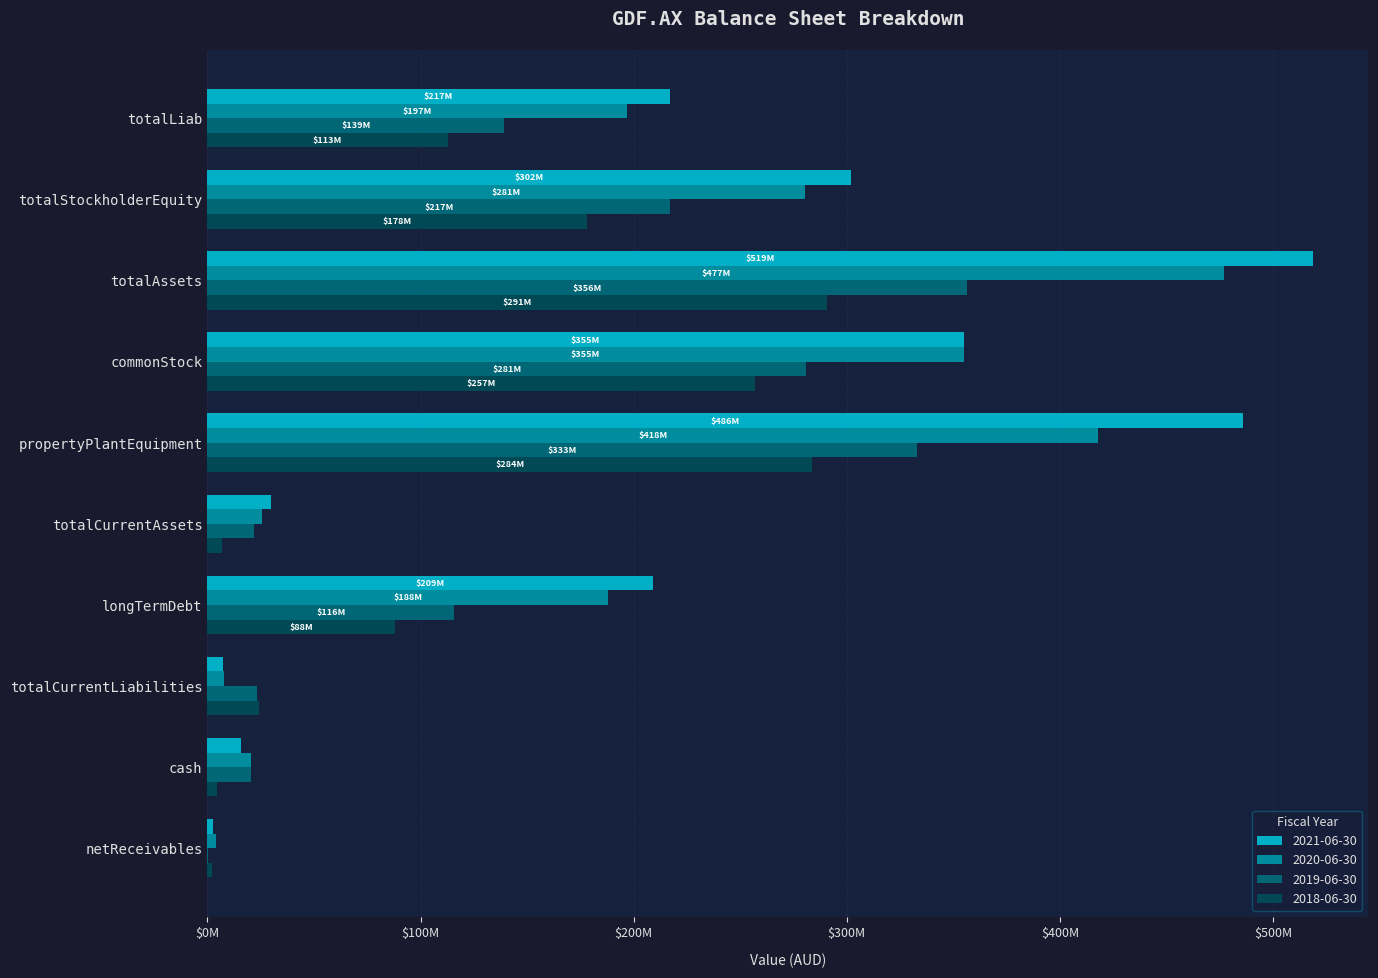

Reading right to left, extract all data points from this chart.

2021-06-30: netReceivables=2404000	cash=15534000	totalCurrentLiabilities=7393000	longTermDebt=209030000	totalCurrentAssets=29932000	propertyPlantEquipment=485881000	commonStock=354993000	totalAssets=518847000	totalStockholderEquity=301970000	totalLiab=216877000
2020-06-30: netReceivables=4219000	cash=20488000	totalCurrentLiabilities=7823000	longTermDebt=188189000	totalCurrentAssets=25779000	propertyPlantEquipment=417904000	commonStock=354993000	totalAssets=477269000	totalStockholderEquity=280558000	totalLiab=196711000
2019-06-30: netReceivables=331000	cash=20213000	totalCurrentLiabilities=23218000	longTermDebt=115697000	totalCurrentAssets=21654000	propertyPlantEquipment=332806000	commonStock=281112000	totalAssets=356334000	totalStockholderEquity=217096000	totalLiab=139238000
2018-06-30: netReceivables=1896000	cash=4523000	totalCurrentLiabilities=24189000	longTermDebt=88016000	totalCurrentAssets=6677000	propertyPlantEquipment=283932000	commonStock=256870000	totalAssets=290609000	totalStockholderEquity=177884000	totalLiab=112725000